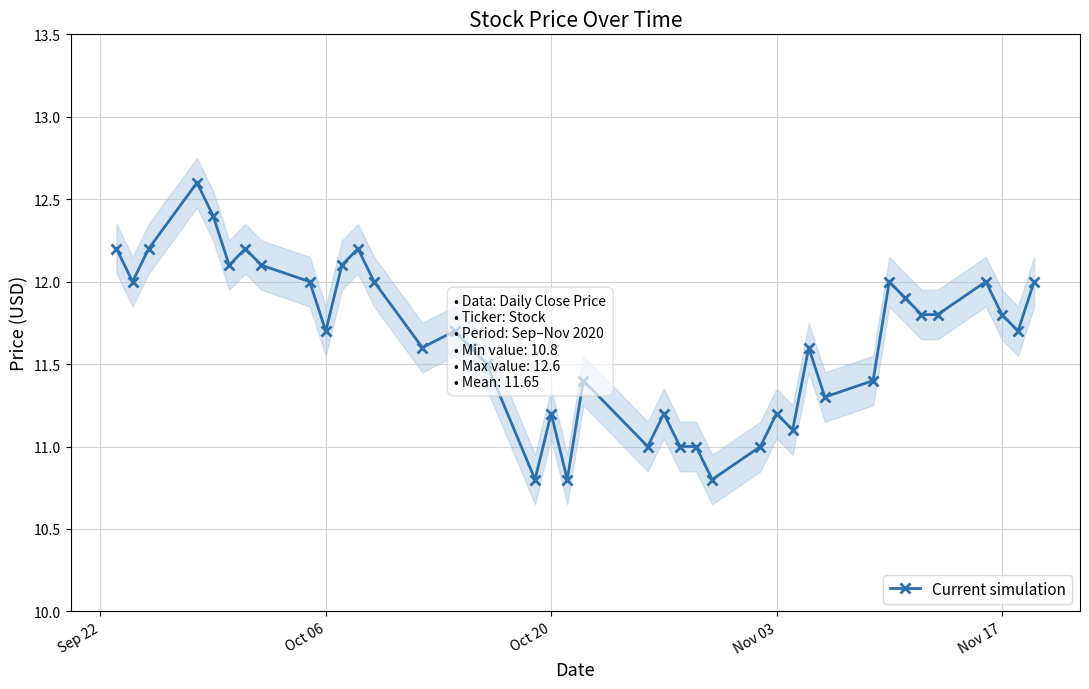

Is this an area chart (filled region under the line)?

No